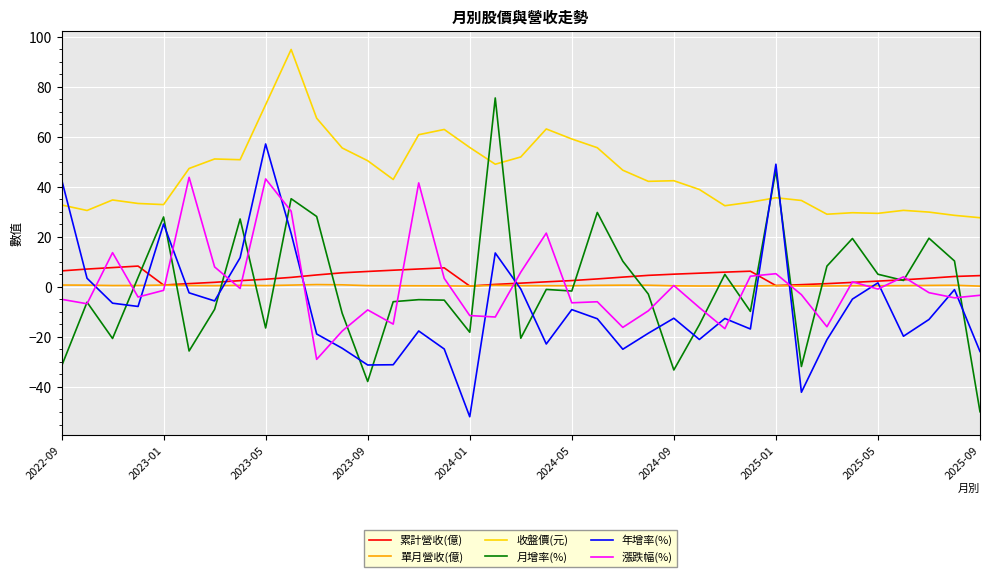

Rank the series by their maximum value, from highest to lowest.

收盤價(元), 月增率(%), 年增率(%), 漲跌幅(%), 累計營收(億), 單月營收(億)